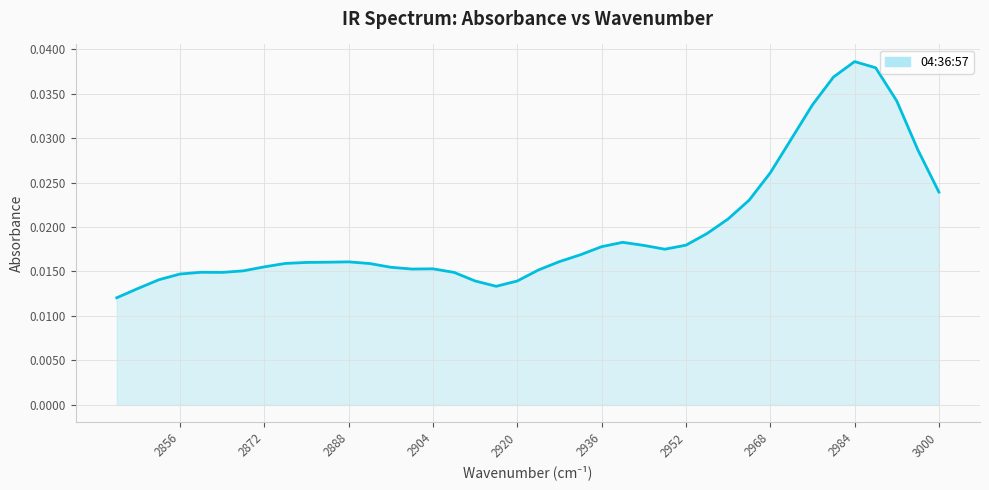

The value at 2936 is 0.0. True or false?

True